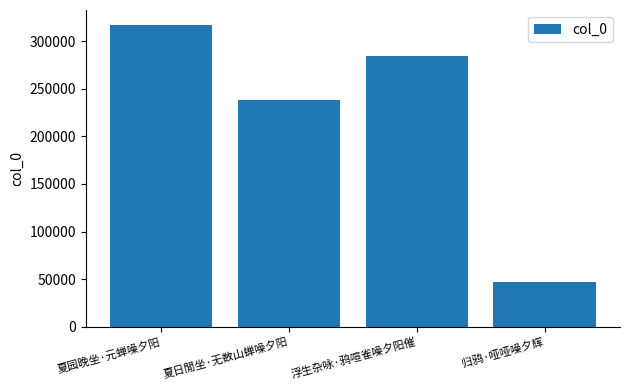

Reading right to left, list all the values displayed in this chart.

归鸦·哑哑噪夕辉=46601	浮生杂咏·鸦喧雀噪夕阳催=284139	夏日閒坐·无数山蝉噪夕阳=238169	夏园晚坐·元蝉噪夕阳=317085